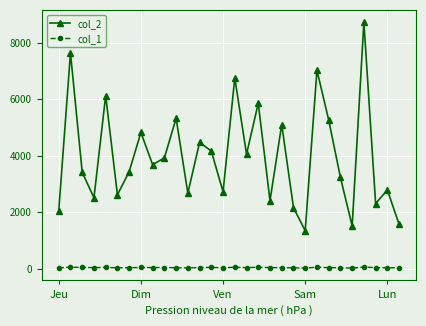

What are all the series names shown in the legend?

col_2, col_1